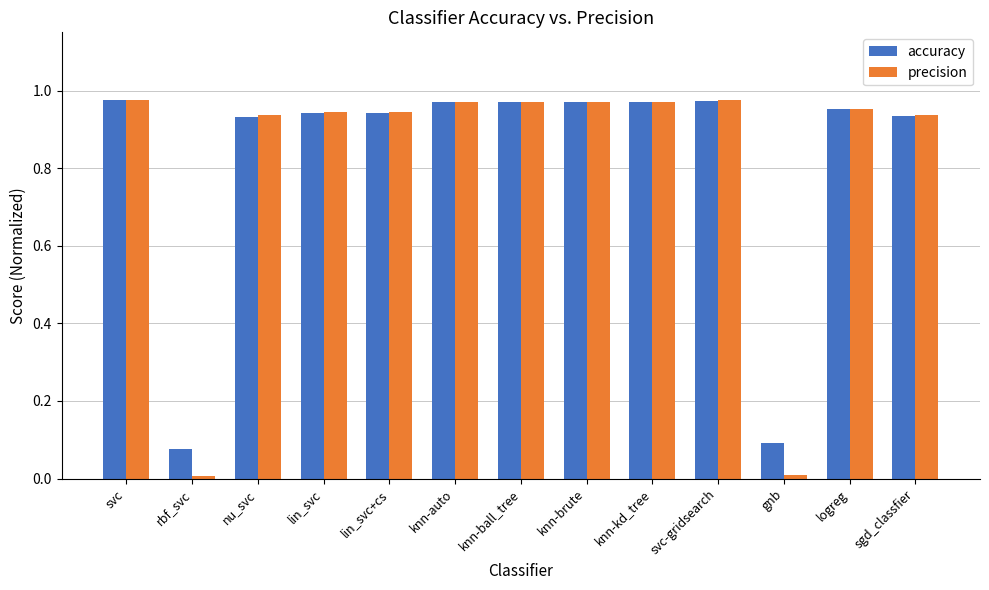

What is the average value of the accuracy series?

0.8